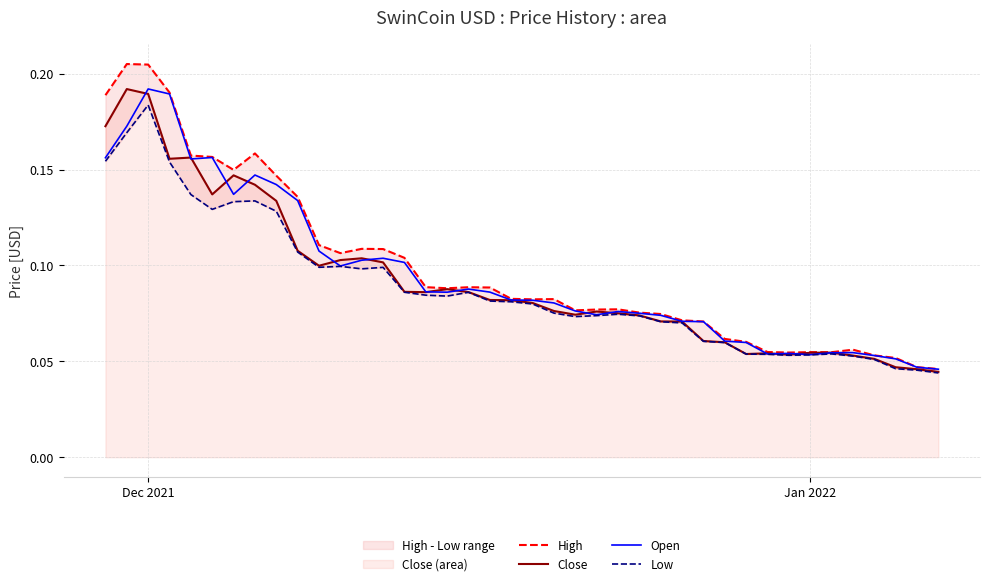

What is the value of the Open point at the 35th from the left?

0.1